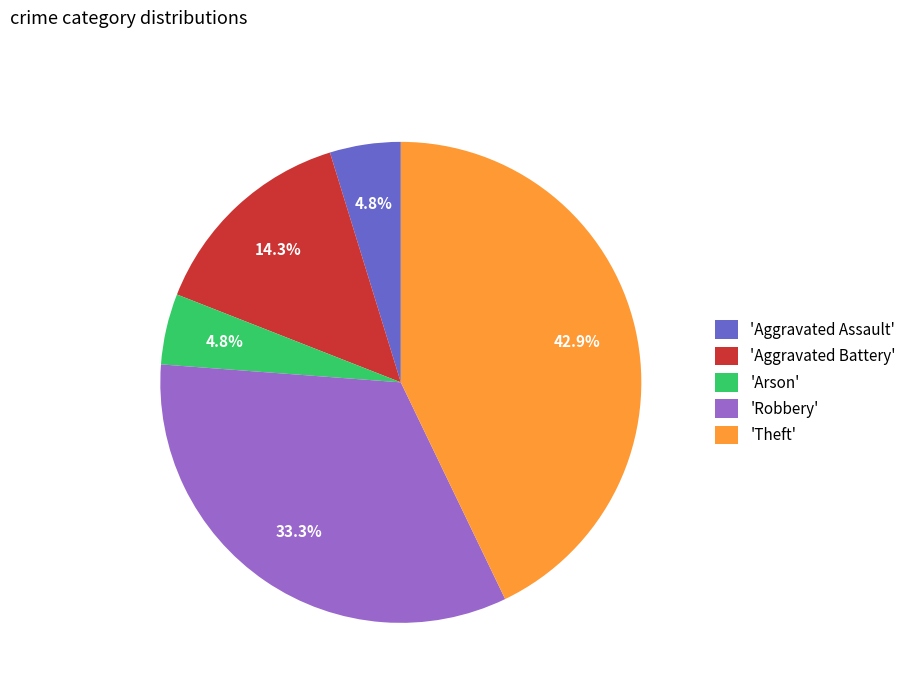

How many segments does this pie chart have?

5